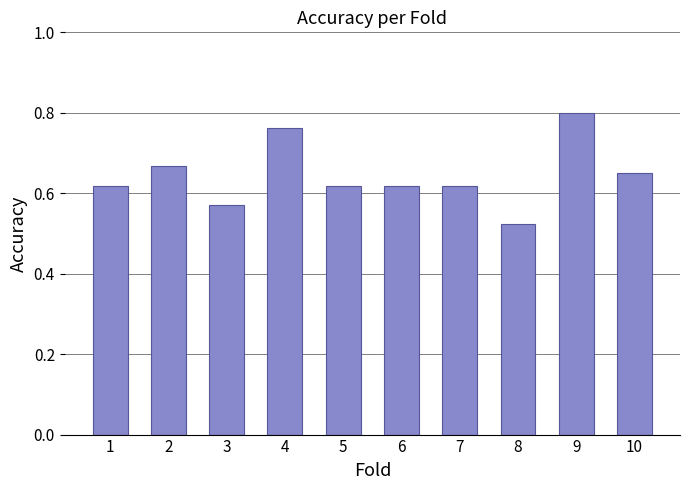

At which category does the chart reach its peak across all series?

9